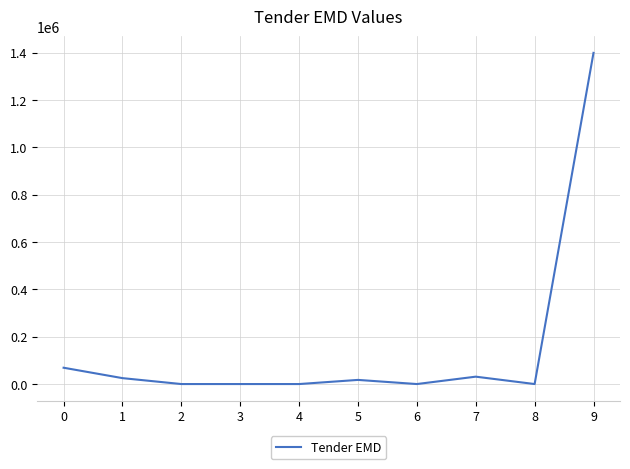

What is the maximum value shown in the chart?

1400000